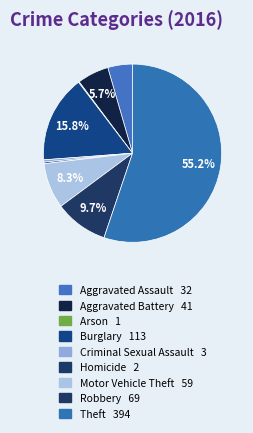

Which has a higher value, Aggravated Battery or Motor Vehicle Theft?

Motor Vehicle Theft